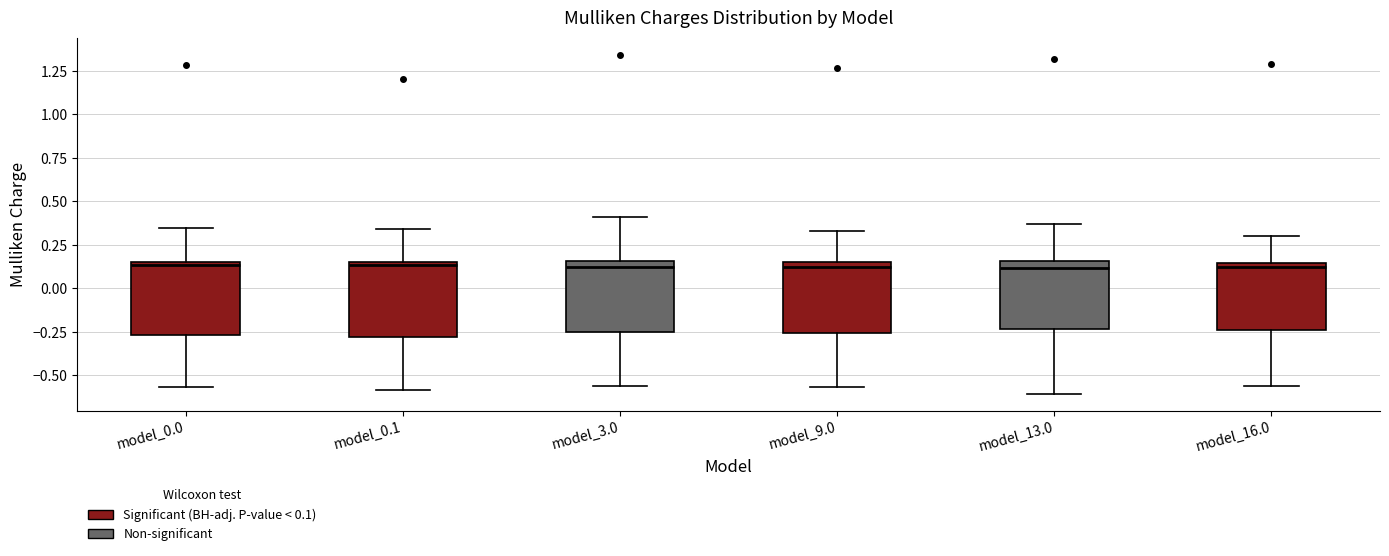

Reading left to right, transcribe this box plot: for each box, give where its median line is, the range the box spans, and where its two whiskers end, as read against the y-axis. The values are not printed on the chart, so give them approximately, as read against the axis.

model_0.0: median 0.15 (just below the box's upper edge), box -0.25 to 0.15, whiskers -0.55 to 0.35
model_0.1: median 0.15 (just below the box's upper edge), box -0.30 to 0.15, whiskers -0.60 to 0.35
model_3.0: median 0.15 (just below the box's upper edge), box -0.25 to 0.15, whiskers -0.55 to 0.40
model_9.0: median 0.10, box -0.25 to 0.15, whiskers -0.55 to 0.35
model_13.0: median 0.10, box -0.25 to 0.15, whiskers -0.60 to 0.35
model_16.0: median 0.10, box -0.25 to 0.15, whiskers -0.55 to 0.30